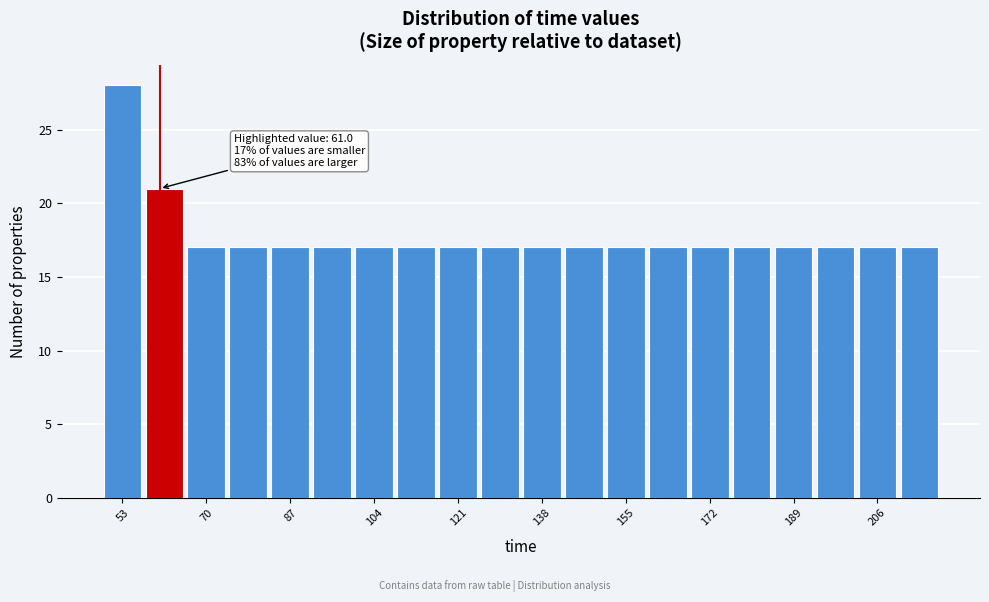

Which range on the x-axis has the tallest bar?

50 to 58